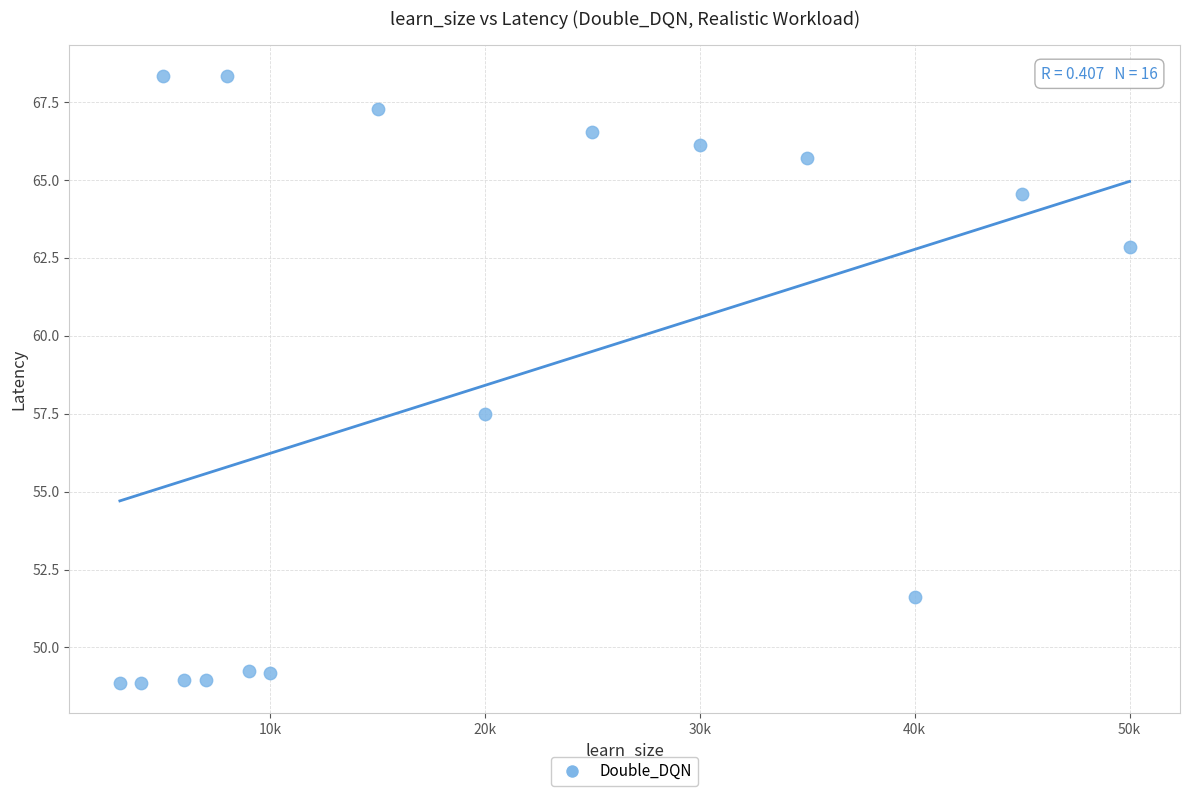

What Y value in the scatter plot is closest to 58?

57.5